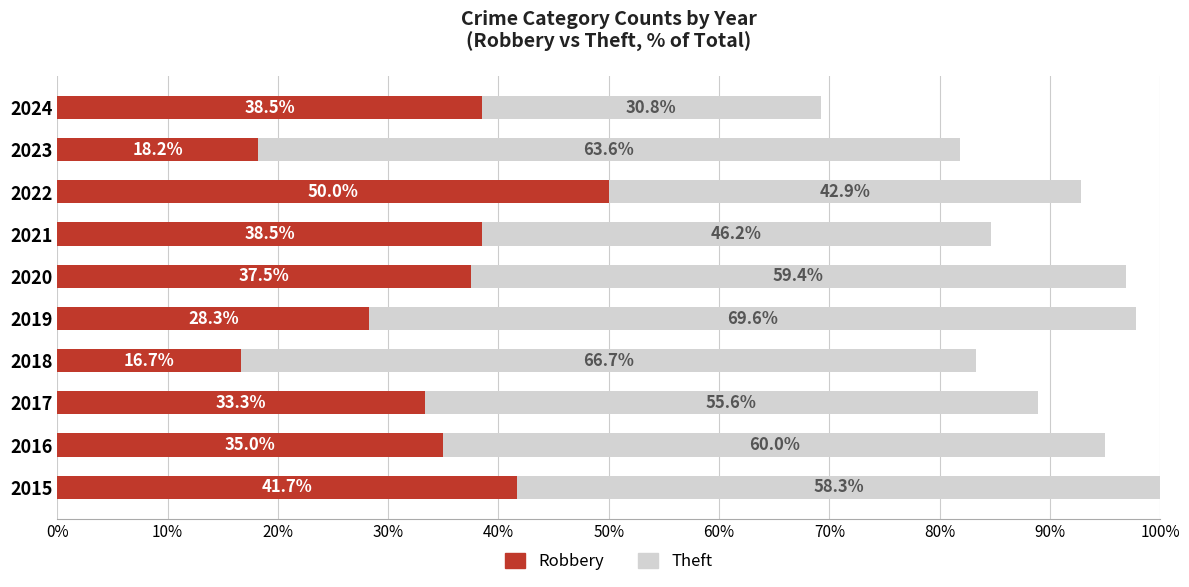

At which label does Robbery reach its minimum?

2018